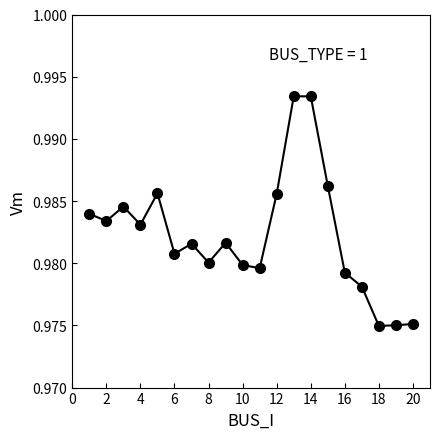

What is the sum of all values?

19.6